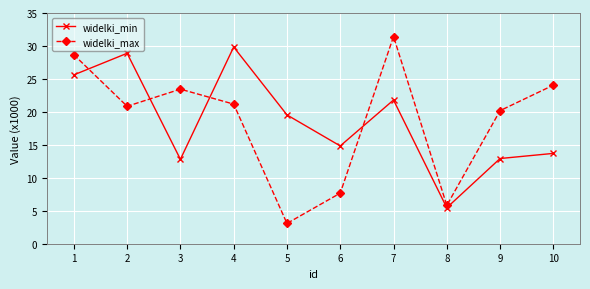

What is the average value of the widelki_max series?

18.6